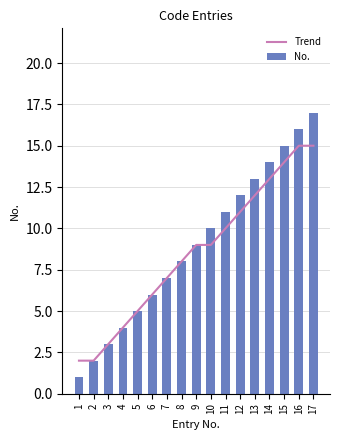

Rank the series at 2 from highest to lowest value.

Trend, No.